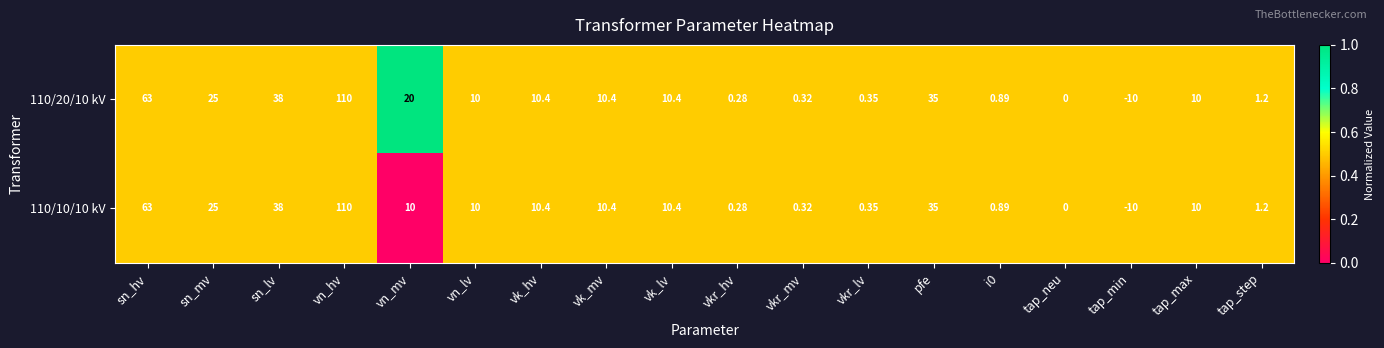

At which category is the sum across all series the highest?

vn_hv